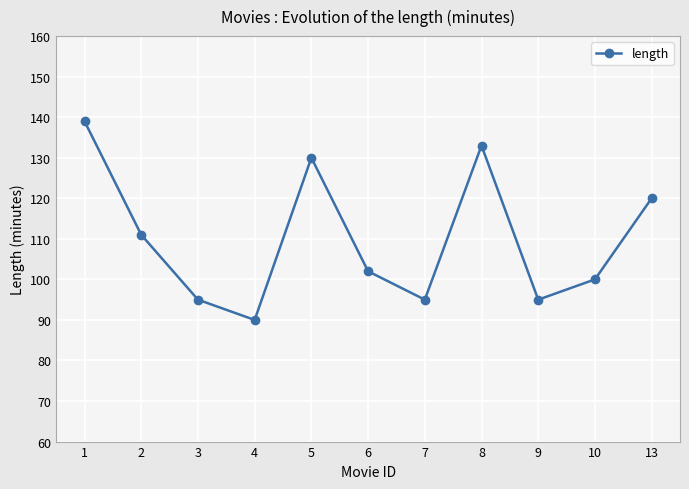

What is the sum of all values?

1210